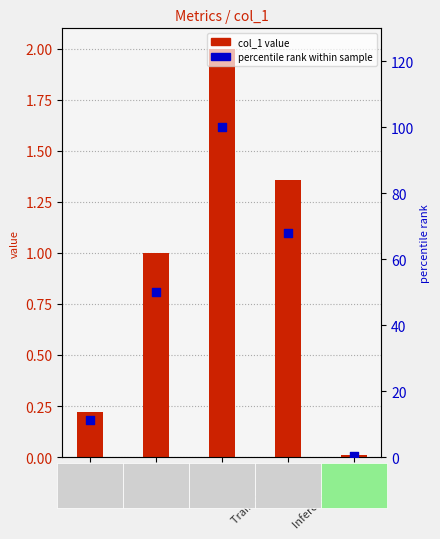

Which series reaches the maximum Y coordinate?

percentile rank within sample